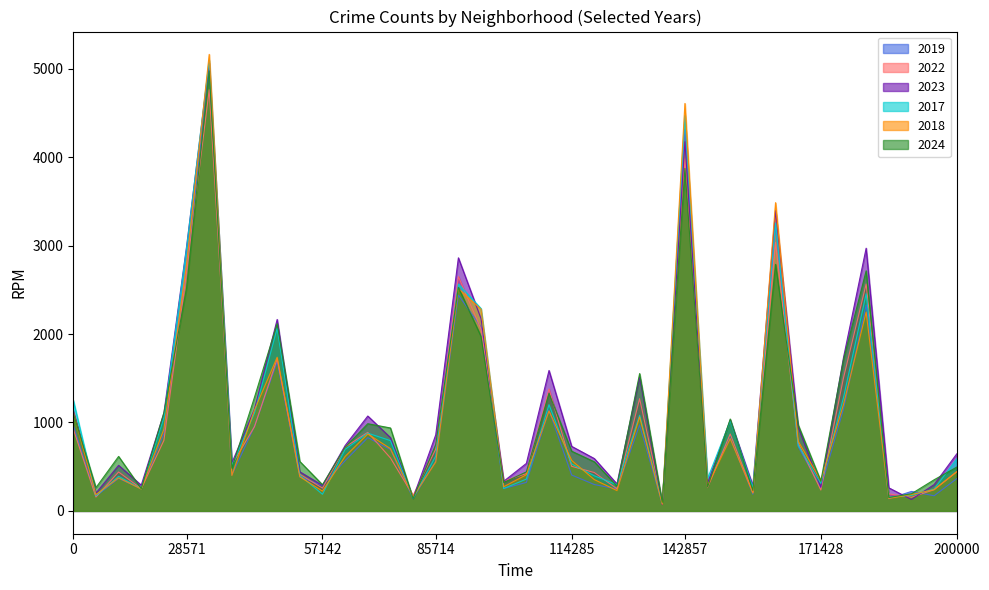

Does the chart have visible grid lines?

No